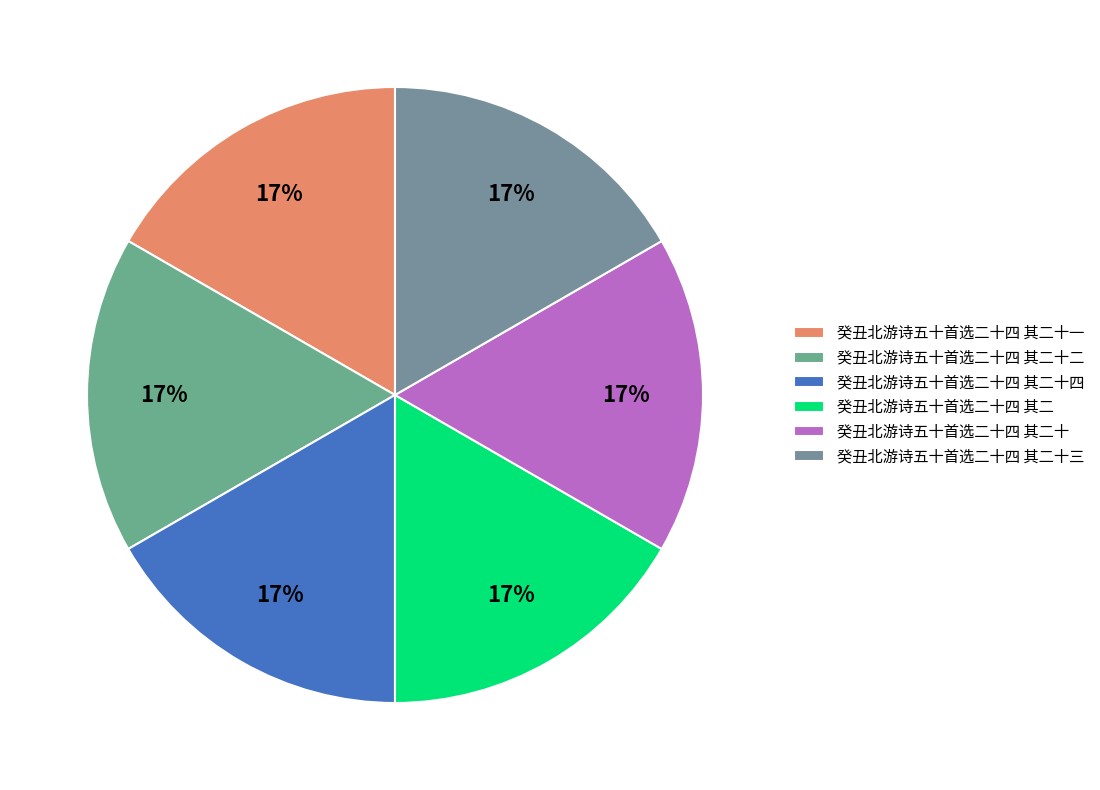

Is there a majority slice in this chart?

No